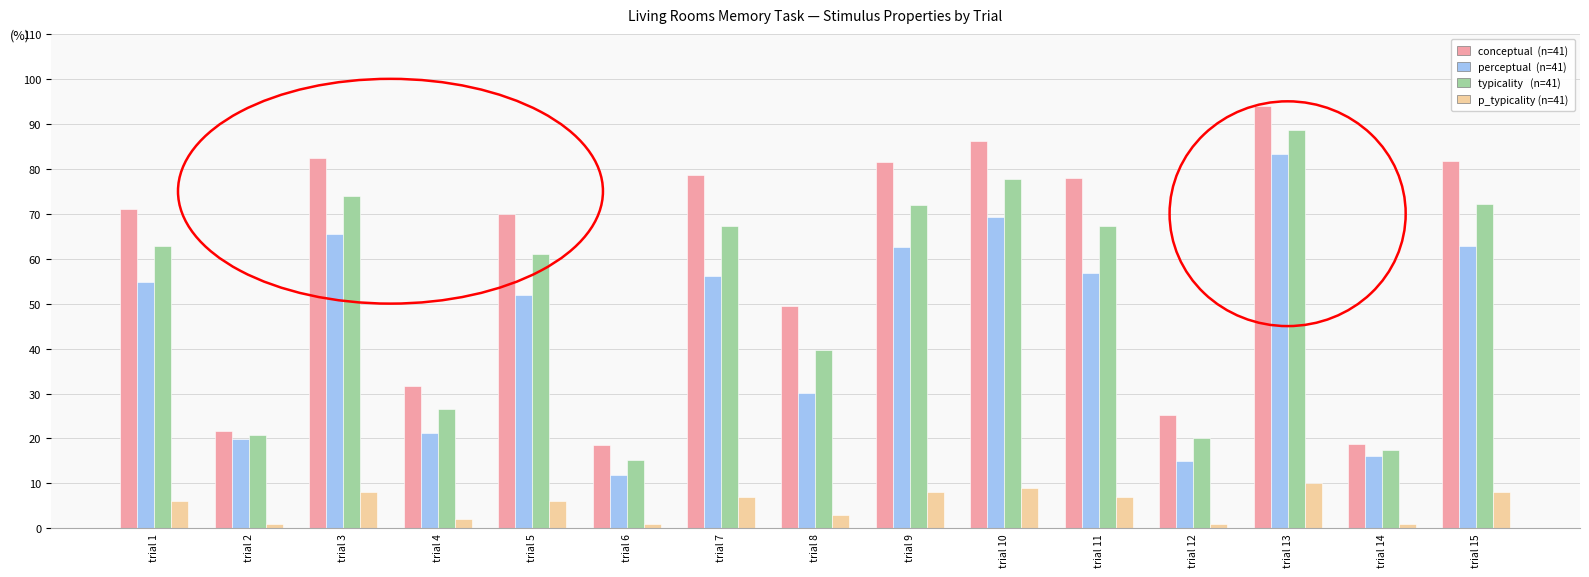

At which category is the sum across all series the highest?

trial 13